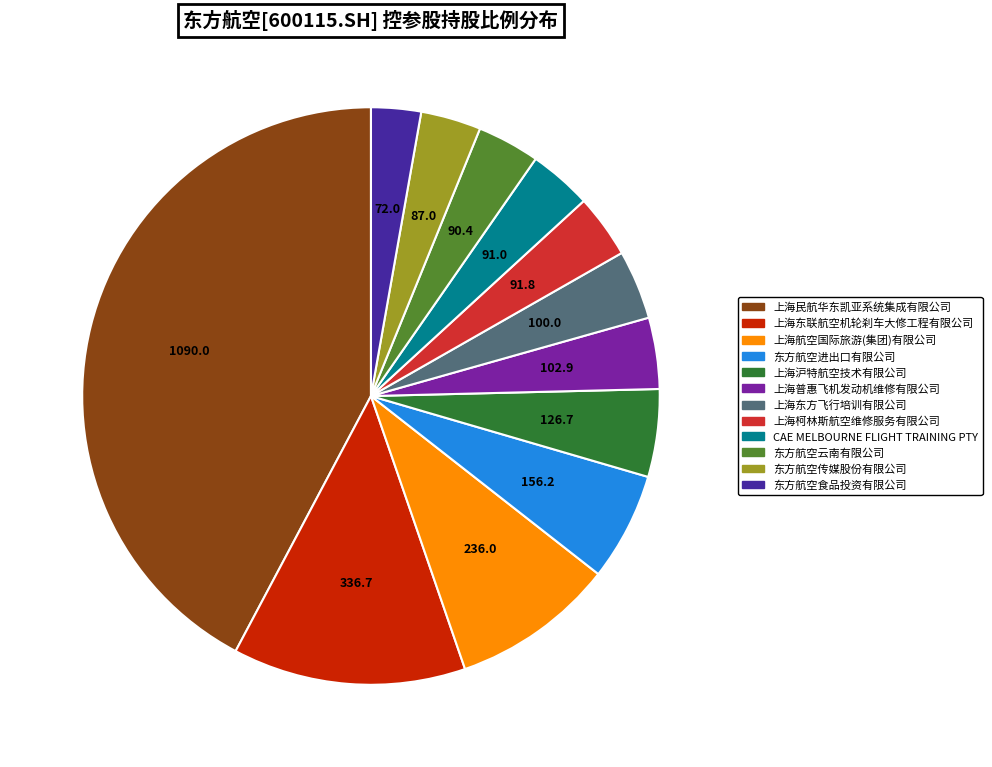

Count the number of slices in the pie.

12